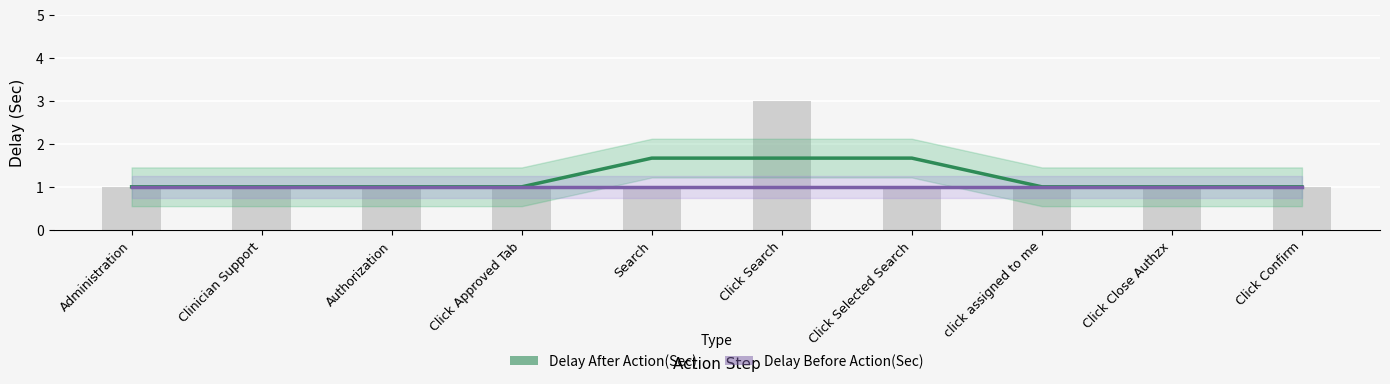

What is the label of the 5th bar from the left?

Search